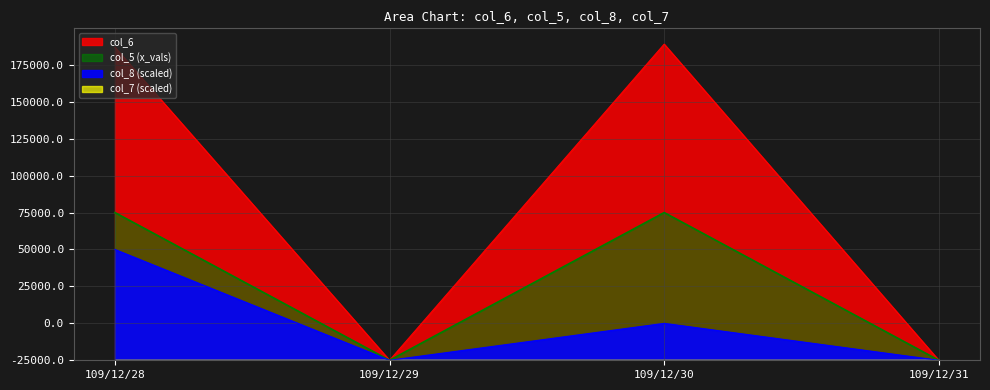

At which category does the chart reach its peak across all series?

109/12/30